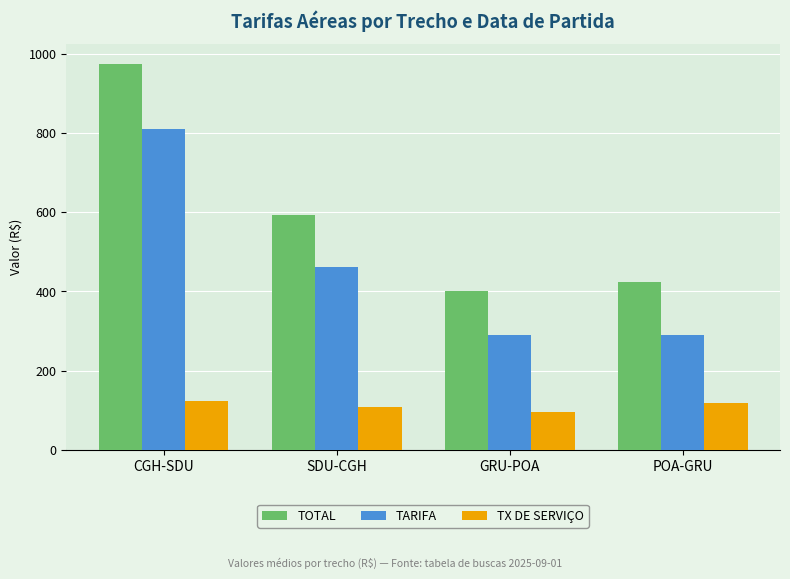

Rank the series by their average value, from lowest to highest.

TX DE SERVIÇO, TARIFA, TOTAL